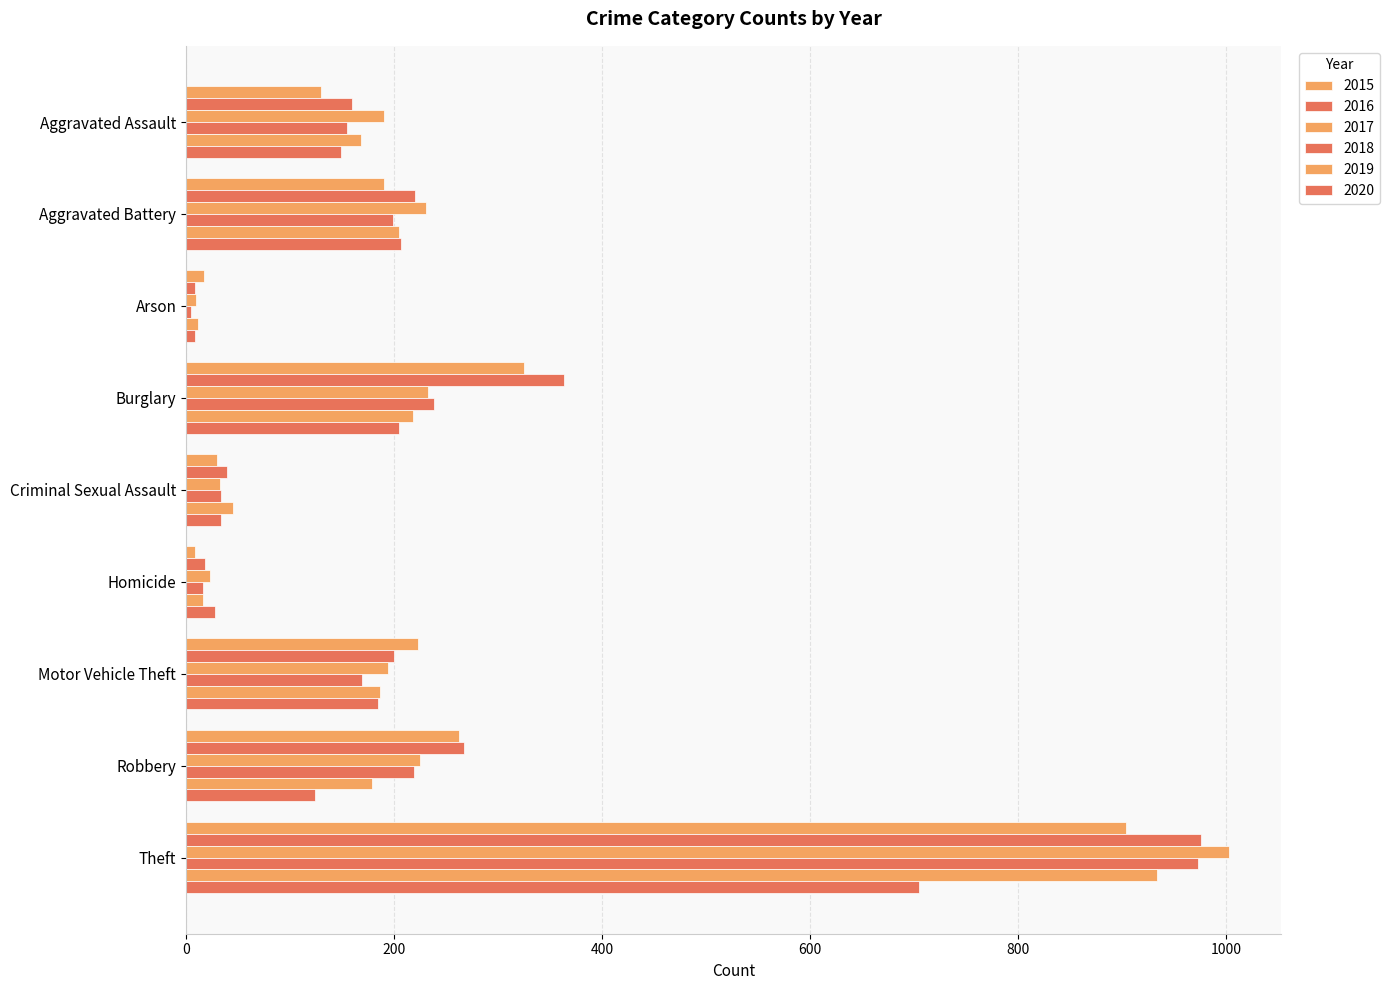

What is the maximum value shown in the chart?

1003